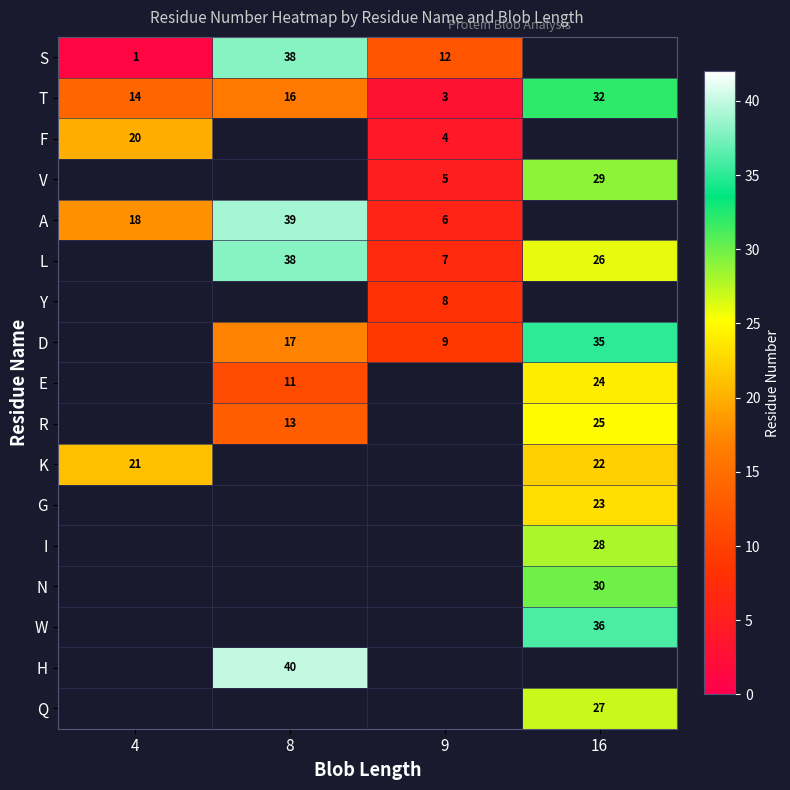

Count the number of data series in this chart.

17